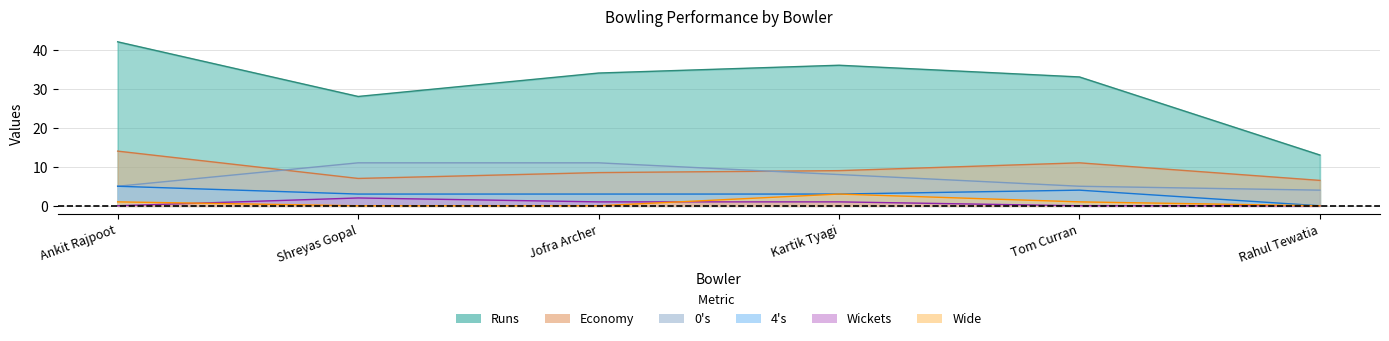

Is it true that Economy equals 6.0 at Ankit Rajpoot?

False